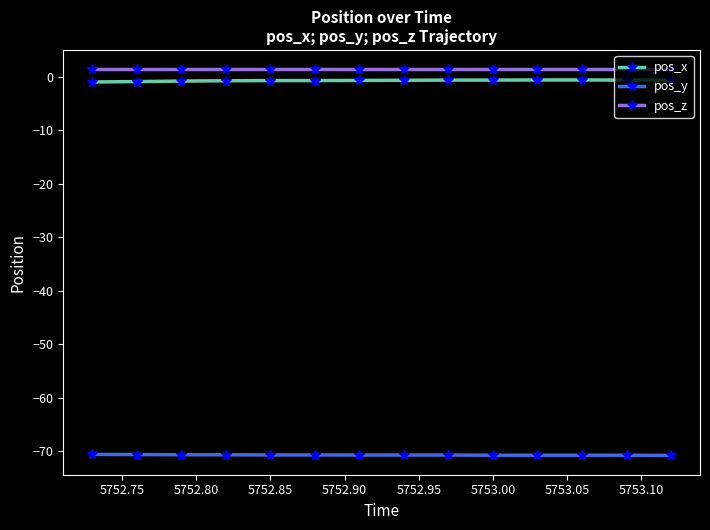

True or false: pos_z and pos_x intersect in this chart.

False